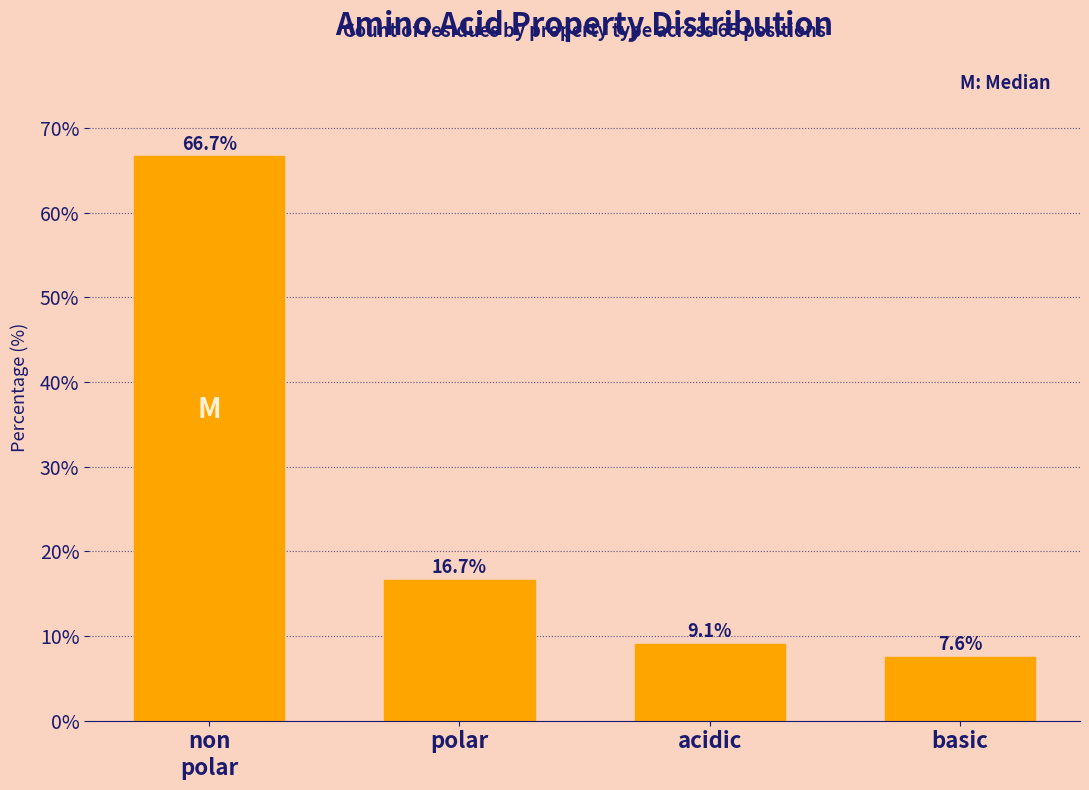

Reading left to right, extract all data points from this chart.

66.7	16.7	9.1	7.6